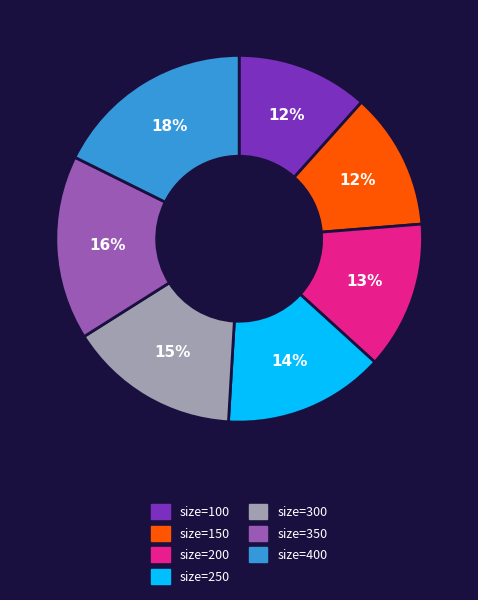

Is there any slice that represents more than half of the pie?

No